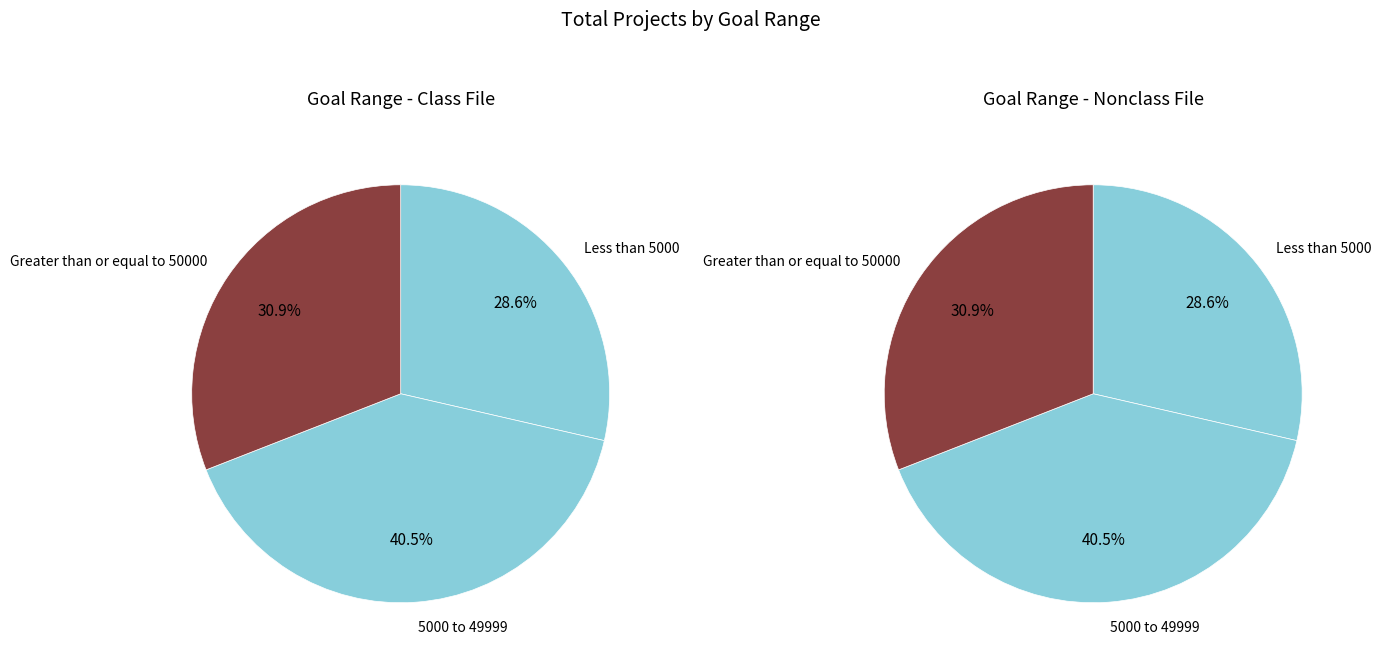

Is the sum of 20000 to 24999 and 25000 to 29999 greater than half?

No